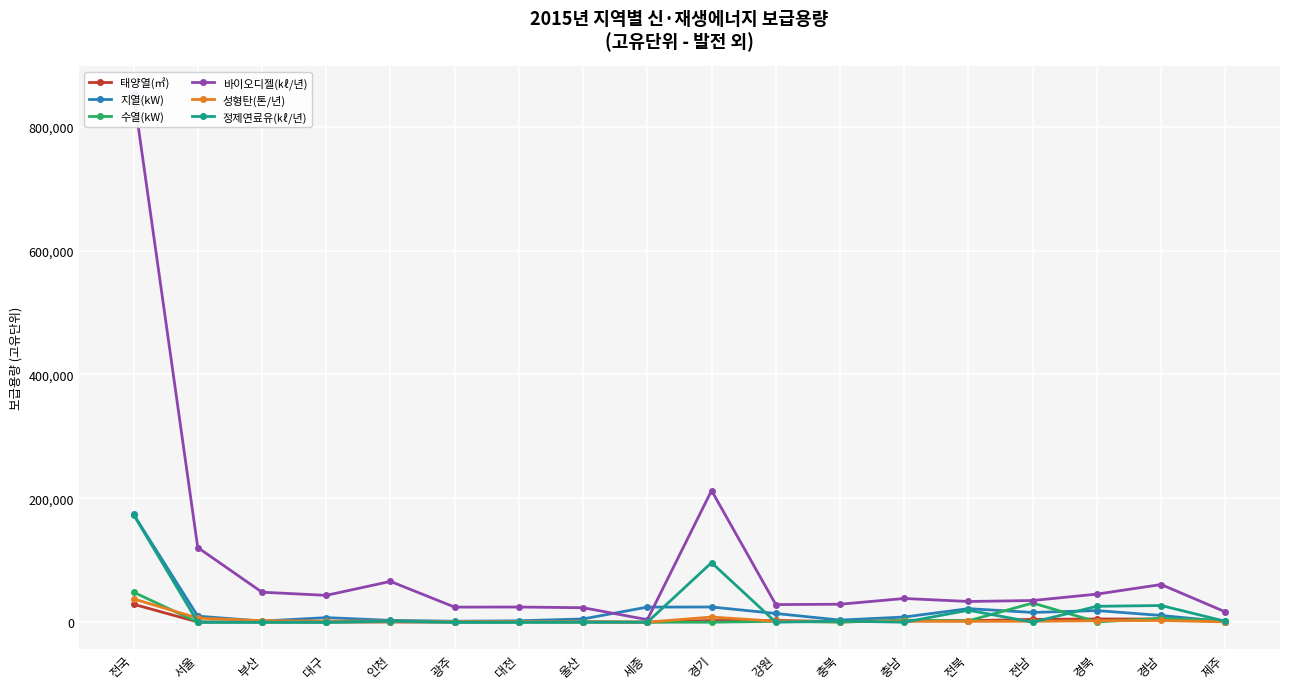

What is the label of the 4th point from the right?

전남